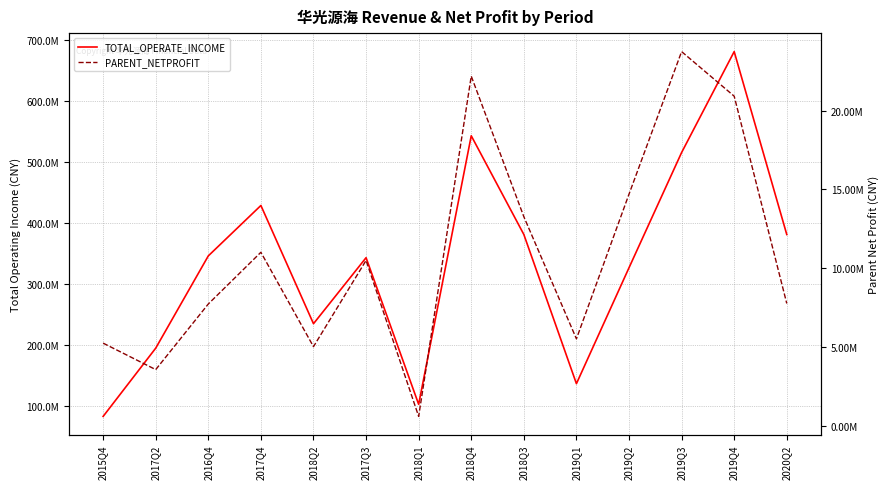

True or false: TOTAL_OPERATE_INCOME has more than 1 interior local peaks.

True